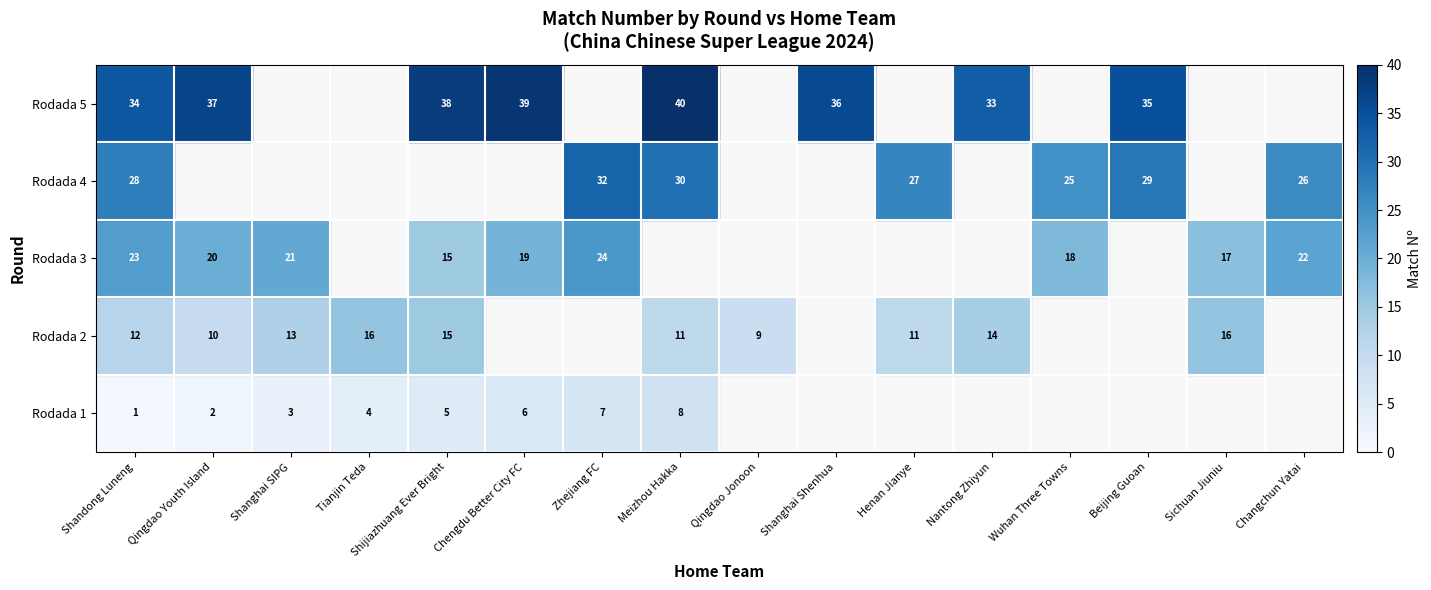

How many categories are shown in the chart?

16